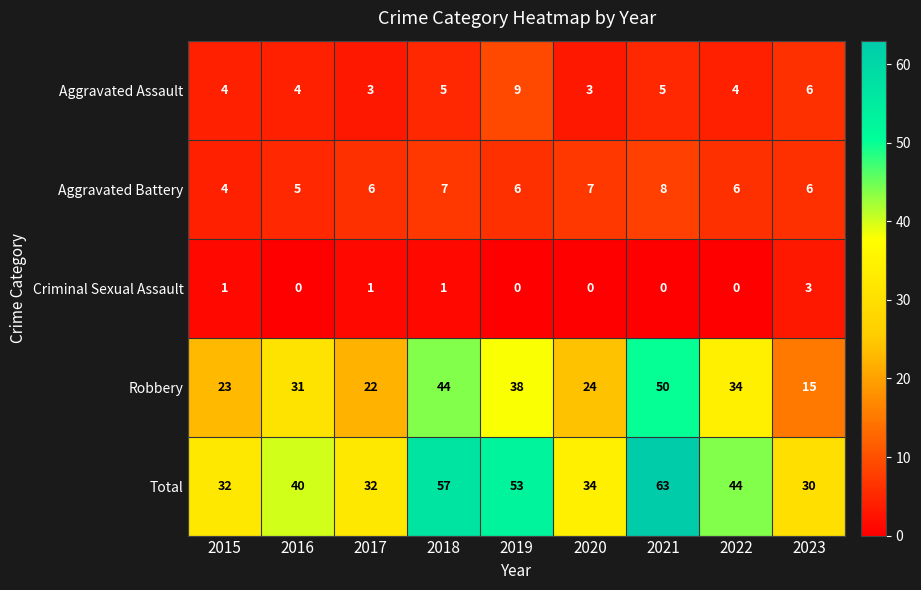

At which label is Robbery closest to 32?

2016